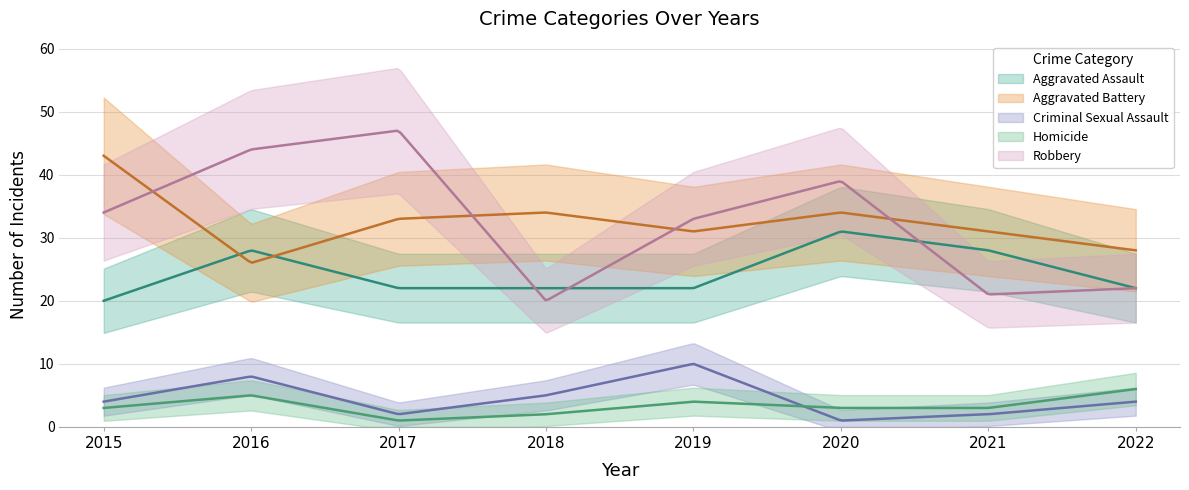

What is the total value across all series at 2020?

108